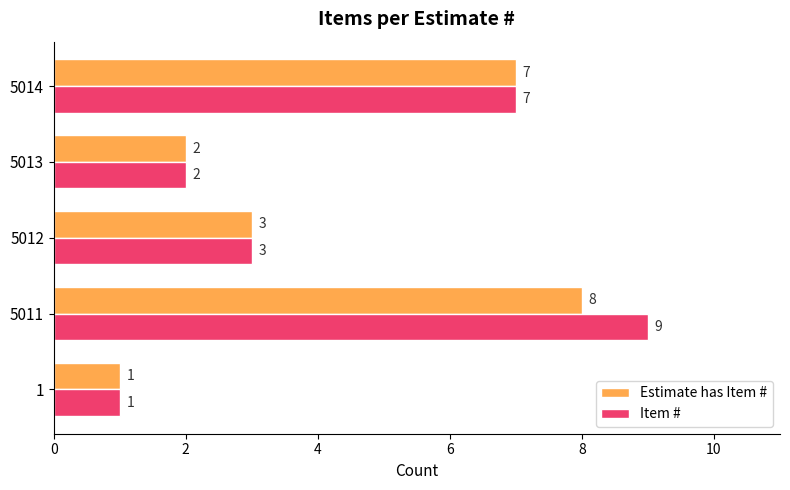

What is the difference between the maximum and minimum values in the Item # series?

8